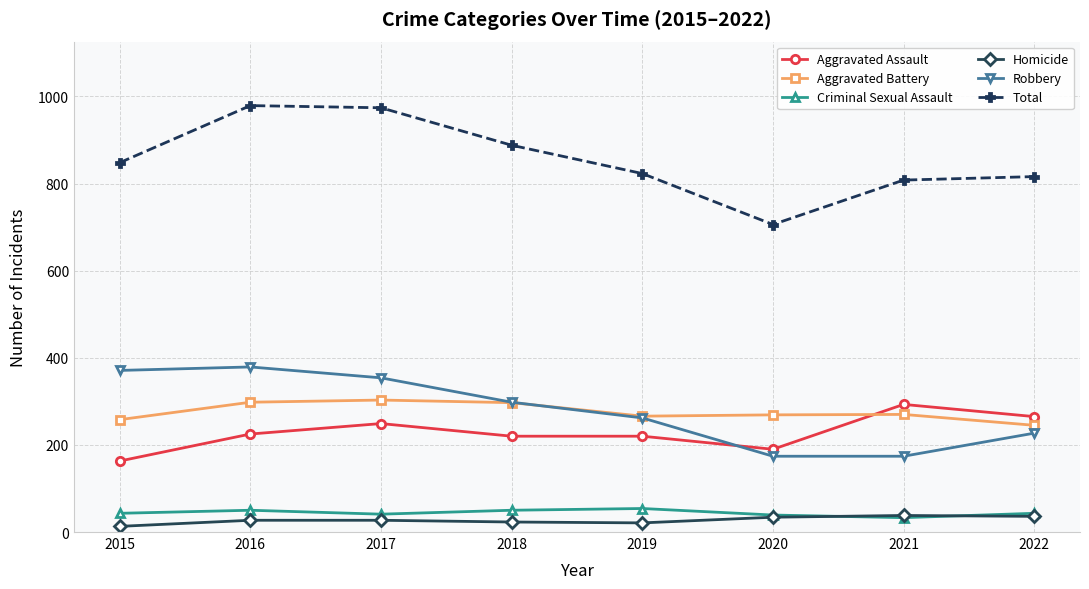

What is the lowest value of the Total series?

706